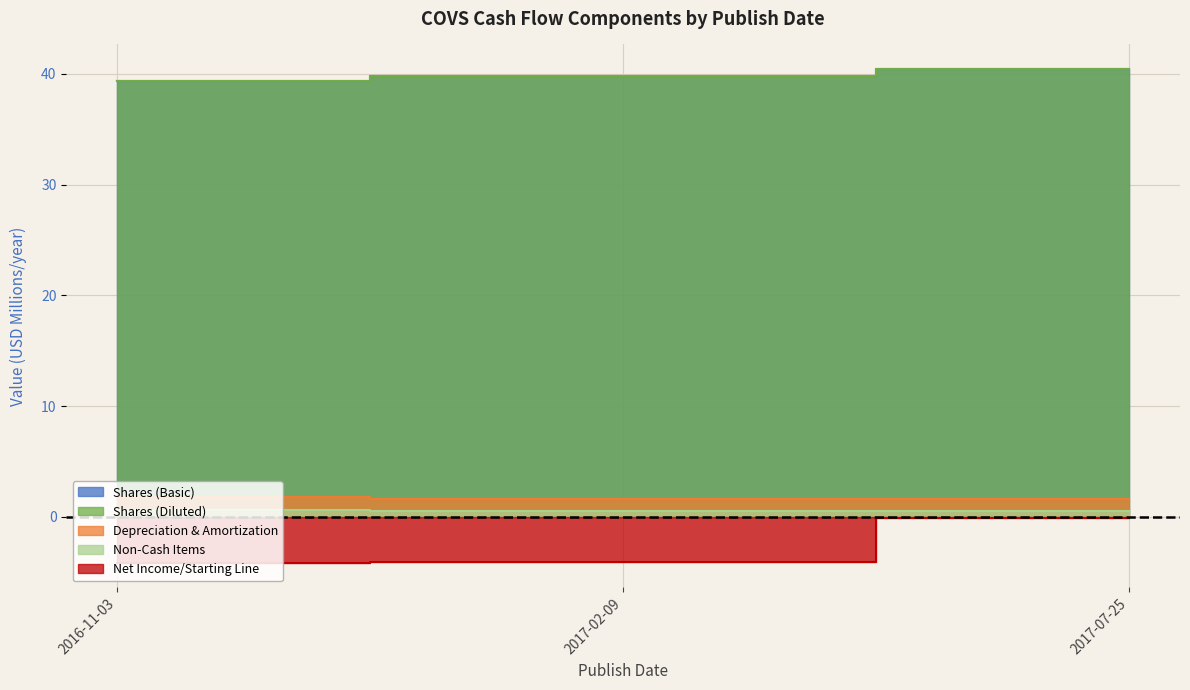

At 2017-02-09, list the series in order from smallest to largest.

Net Income/Starting Line, Non-Cash Items, Depreciation & Amortization, Shares (Basic), Shares (Diluted)